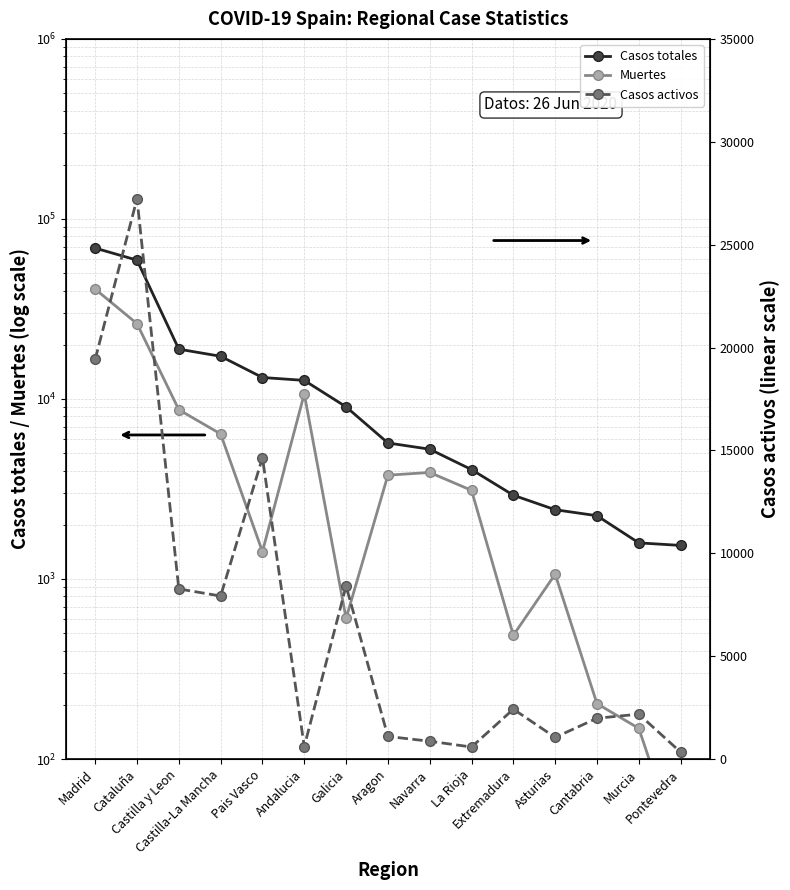

The Casos totales series shows 12381 at Galicia. True or false?

False